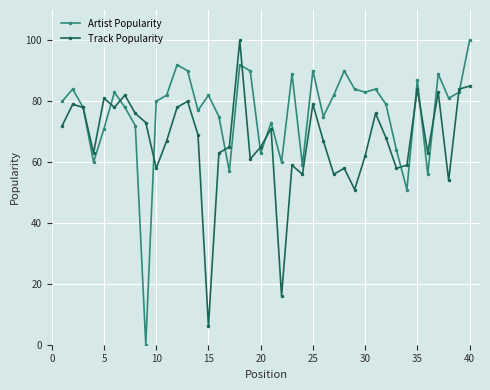

What is the value of the Track Popularity point at the 30th from the left?

62